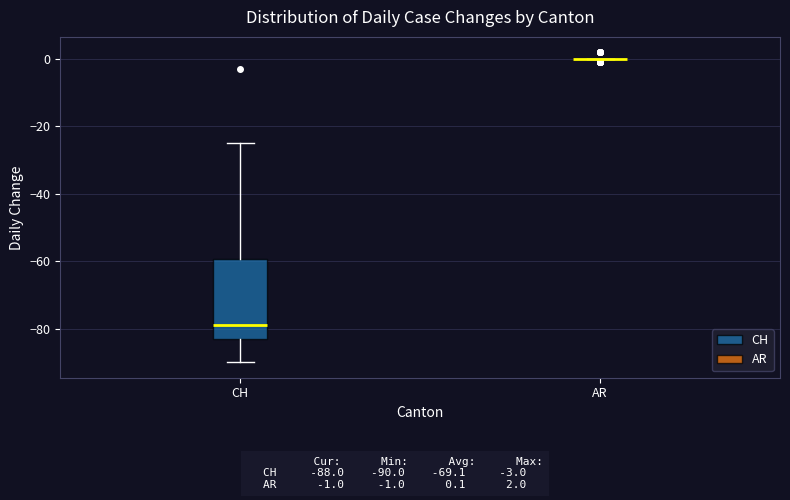

Reading left to right, read every box against the y-axis: the position of its median line, the range the box covers, and the ends of its whiskers. The values are not printed on the chart, so give them approximately, as read against the axis.

CH: median -78, box -82 to -60, whiskers -90 to -24
AR: box collapsed to a line at 0, whiskers 0 to 0